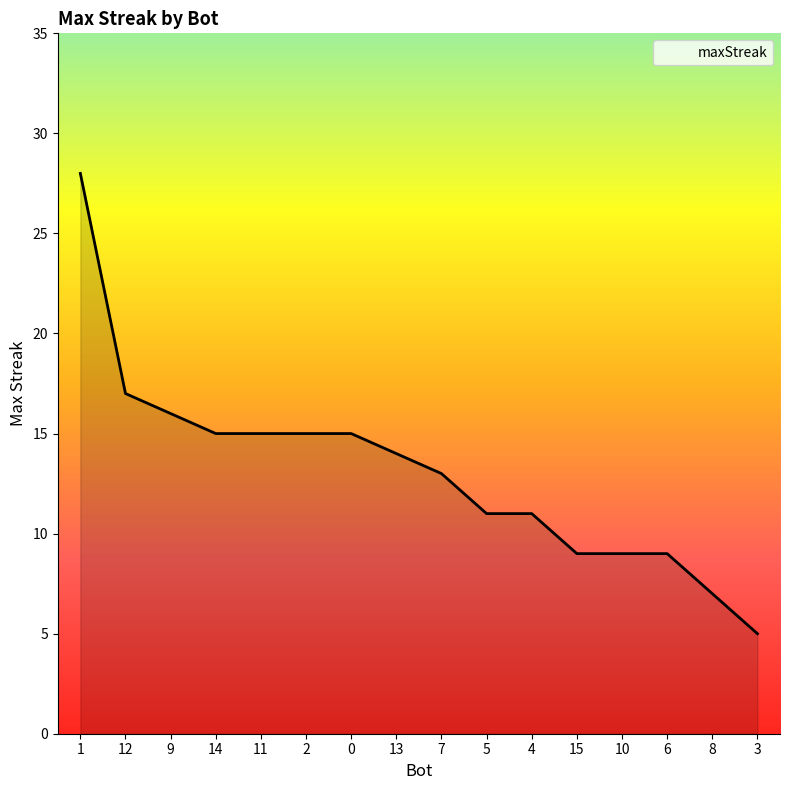

How many categories are shown in the chart?

16